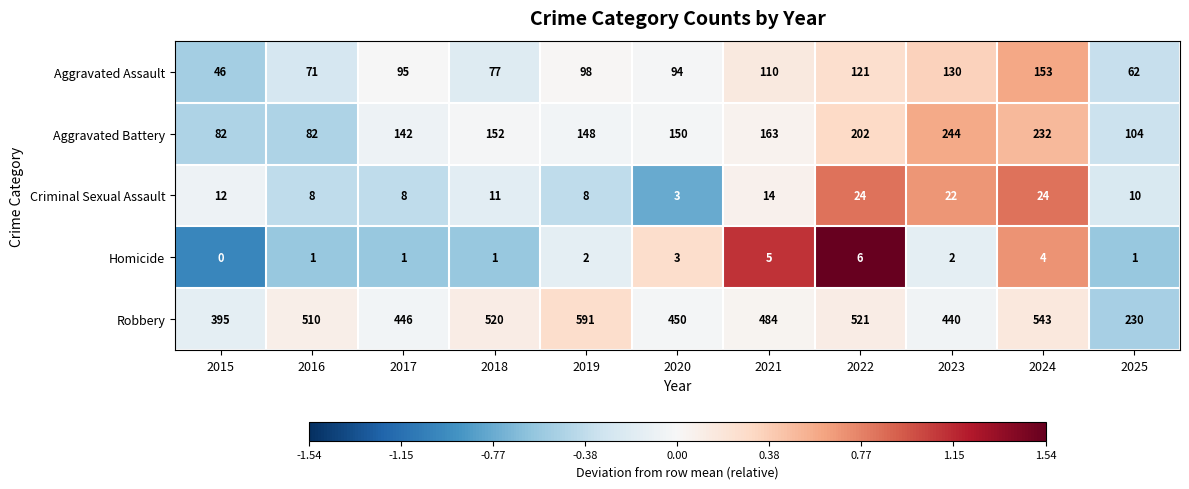

Count the Aggravated Battery values in the range 104 to 202.

7